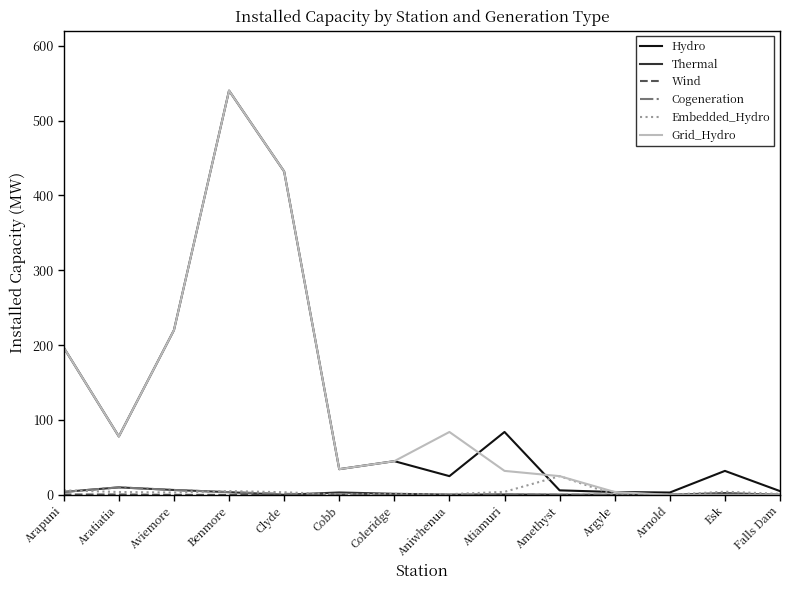

Which series has the widest spread of values?

Grid_Hydro